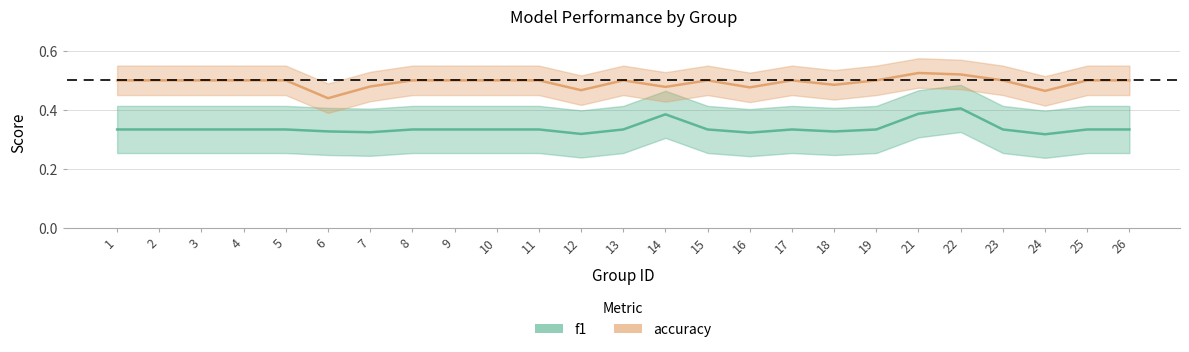

List the series in order of their overall mean, lowest first.

f1, accuracy